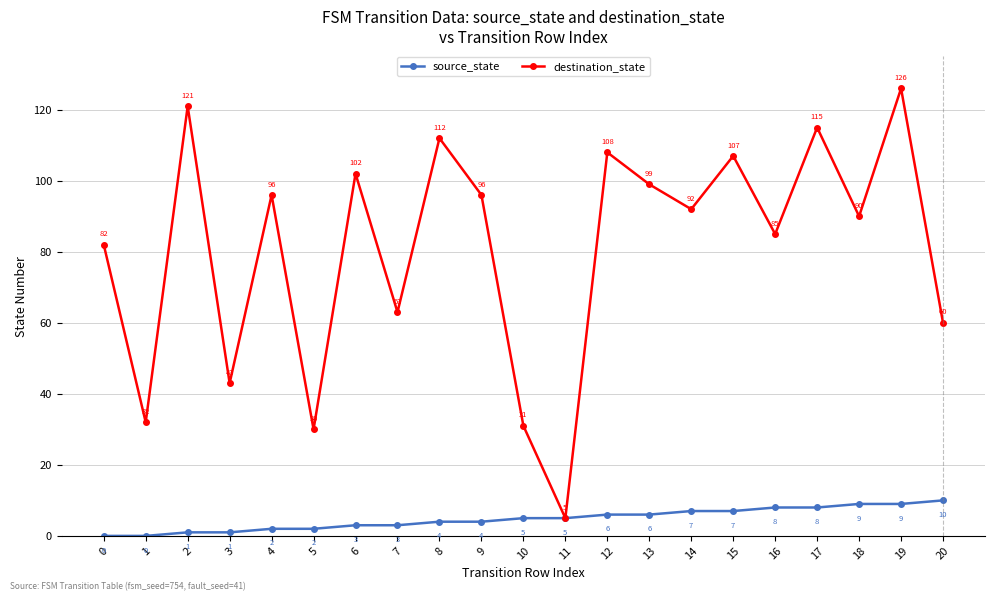

How many interior local valleys does the destination_state series have?

8